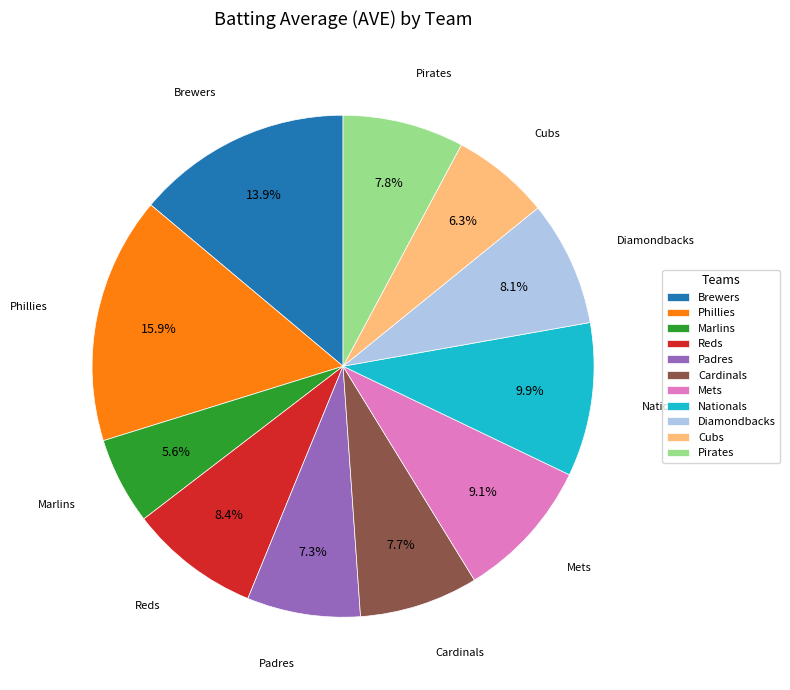

Which has a higher value, Cardinals or Reds?

Reds